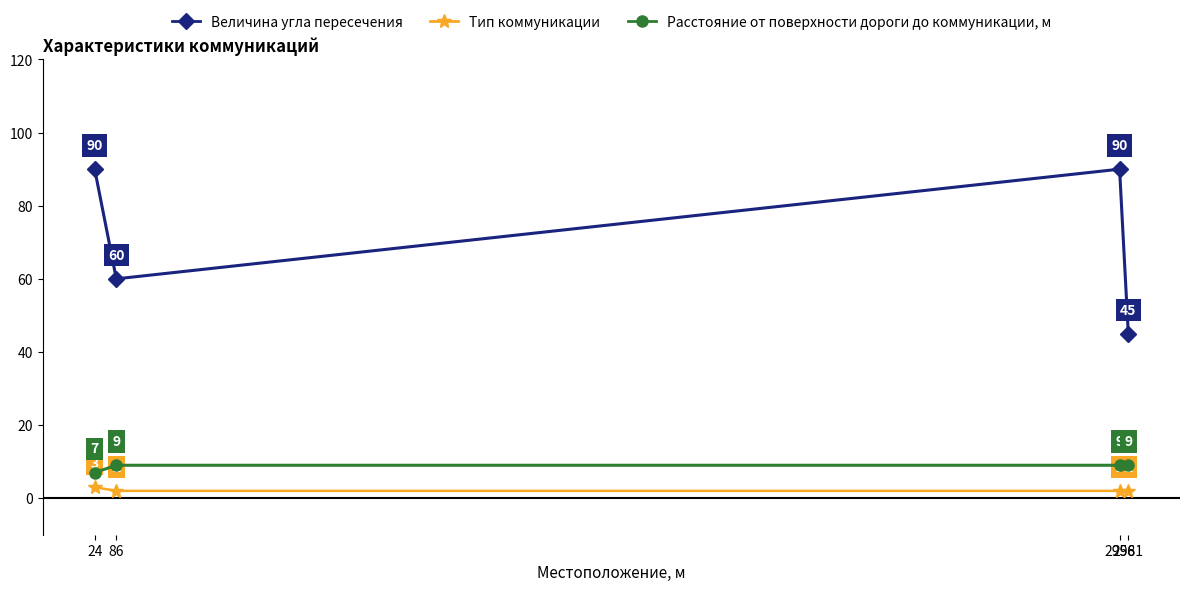

Does the chart have visible grid lines?

No